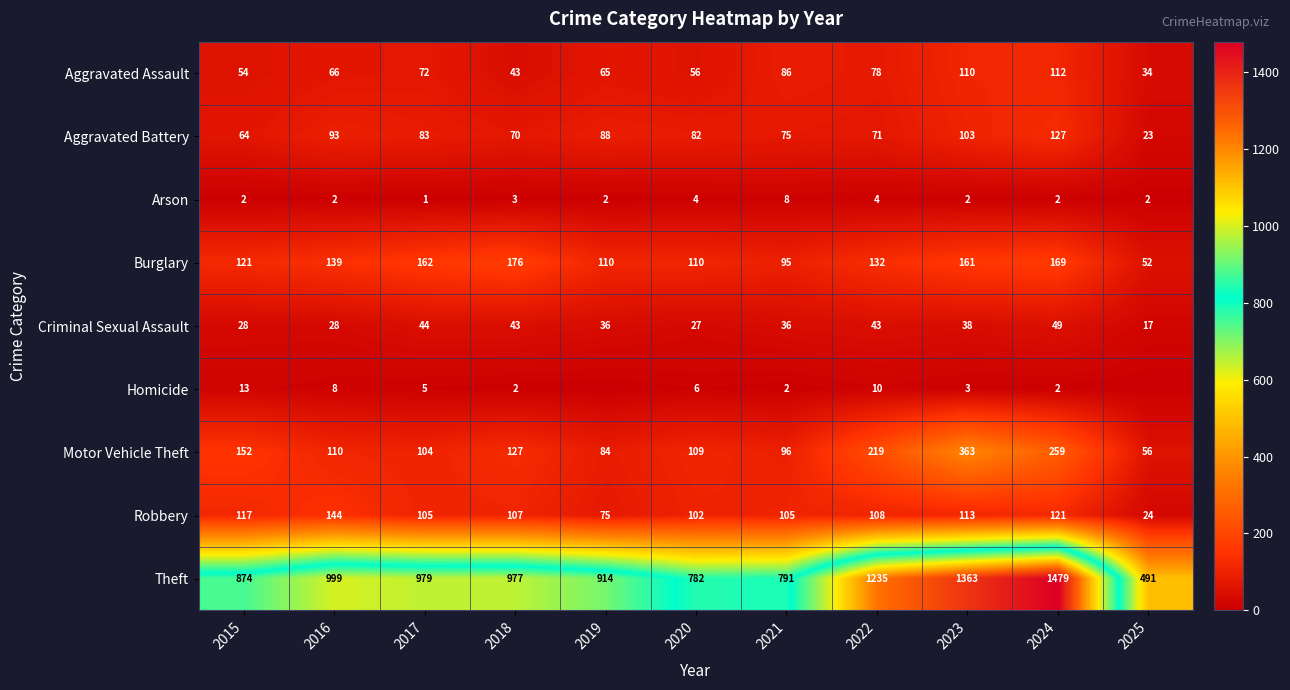

Where is Robbery nearest to the value 84?

2019